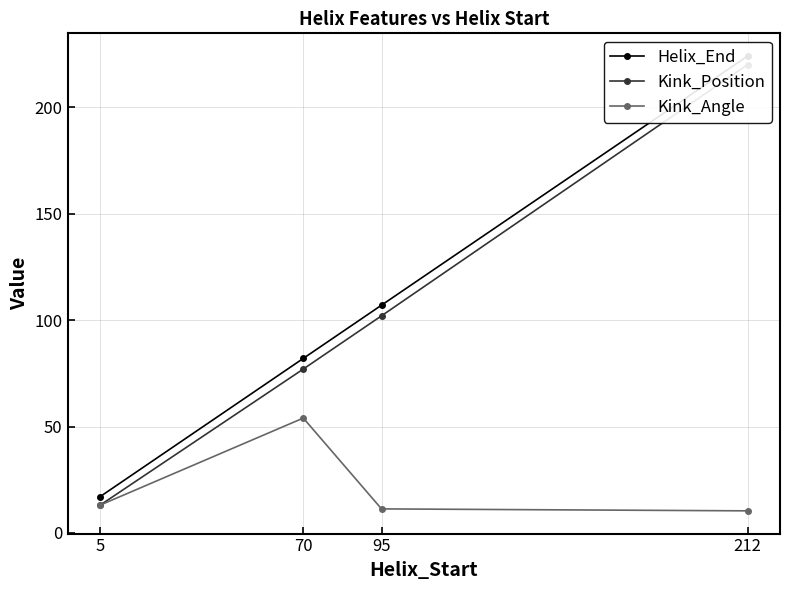

At how many categories does at least one series exceed 70?

3